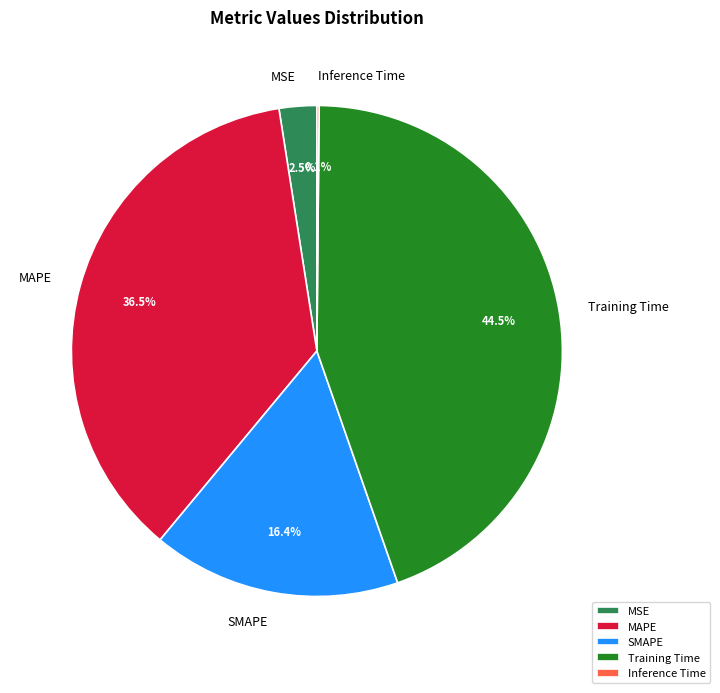

Does any single category account for the majority?

No